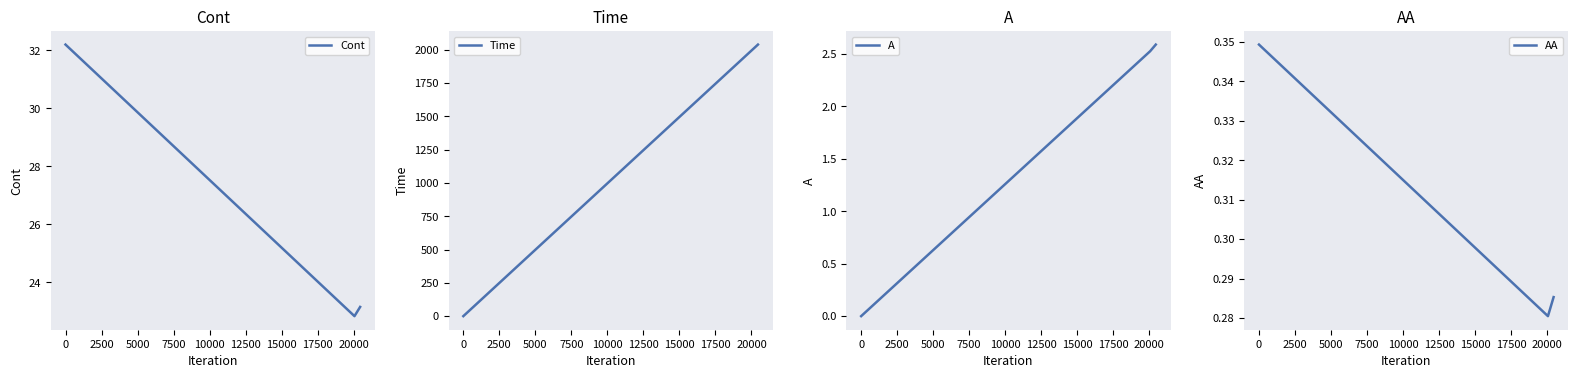

How many values in the Cont series are below 23?

1